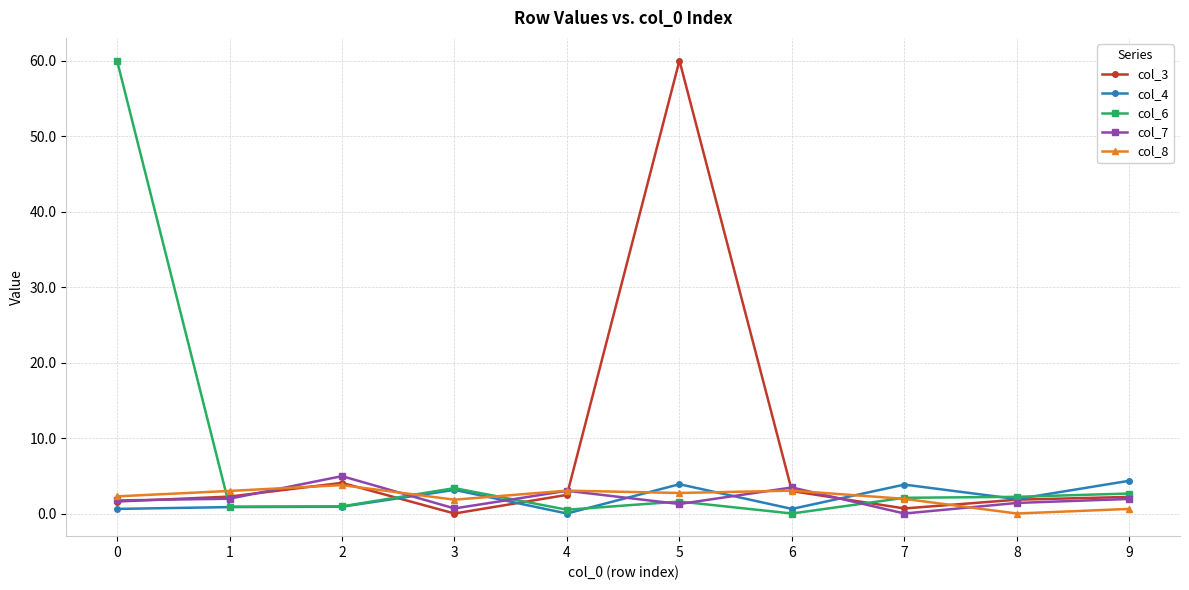

The col_4 series shows 3.1 at 3. True or false?

True